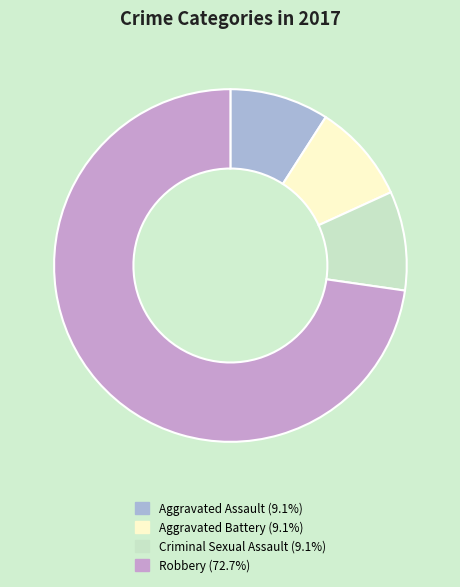

What is the ratio of the value at Criminal Sexual Assault to the value at Aggravated Battery?

1.0